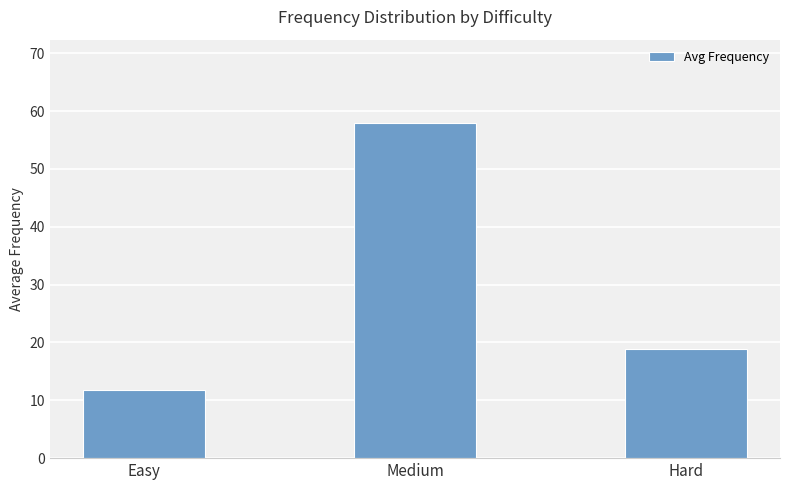

Is it true that the value at Medium is 57.9?

True